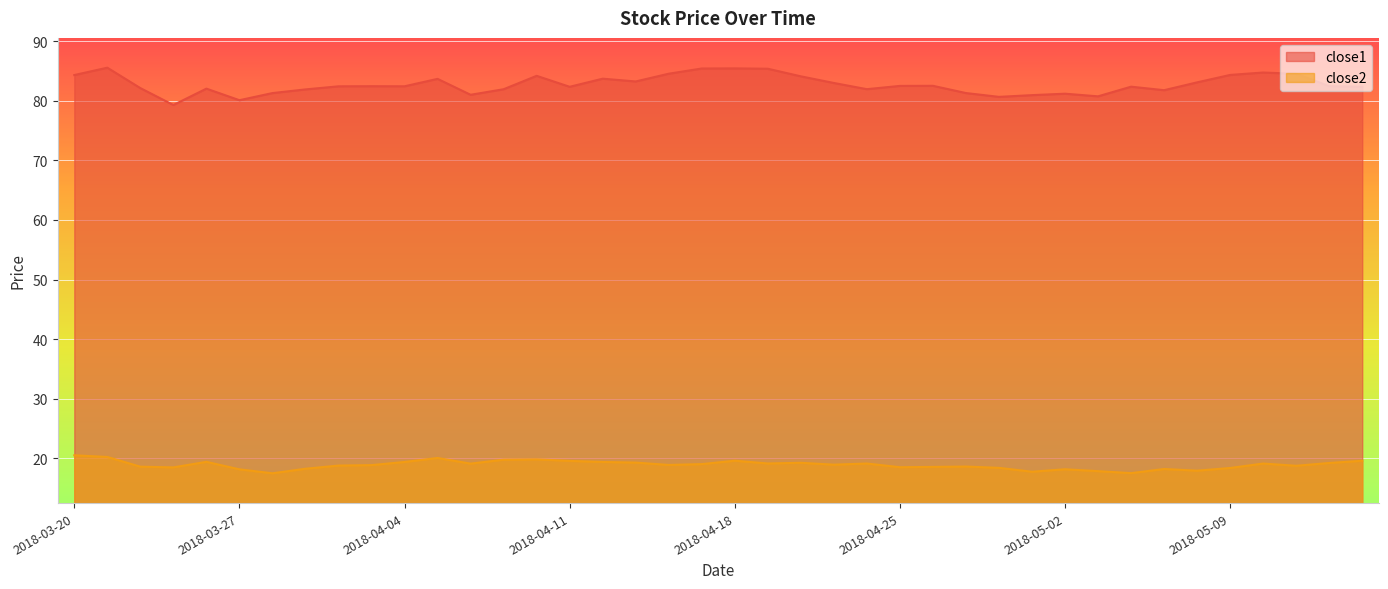

How many lines are shown in the chart?

2